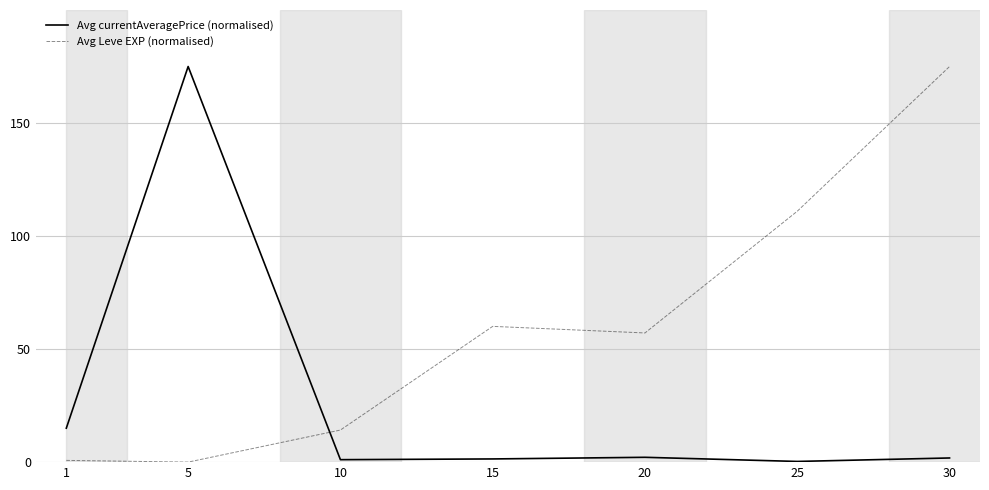

After their last crossing, which series has the higher values: Avg Leve EXP (normalised) or Avg currentAveragePrice (normalised)?

Avg Leve EXP (normalised)